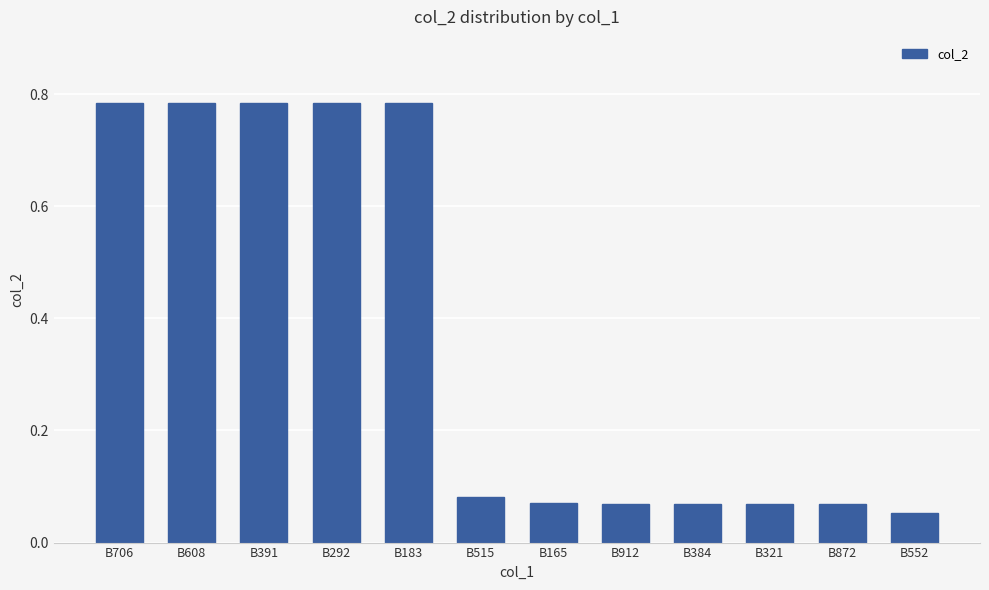

What position from the right is B384?

4